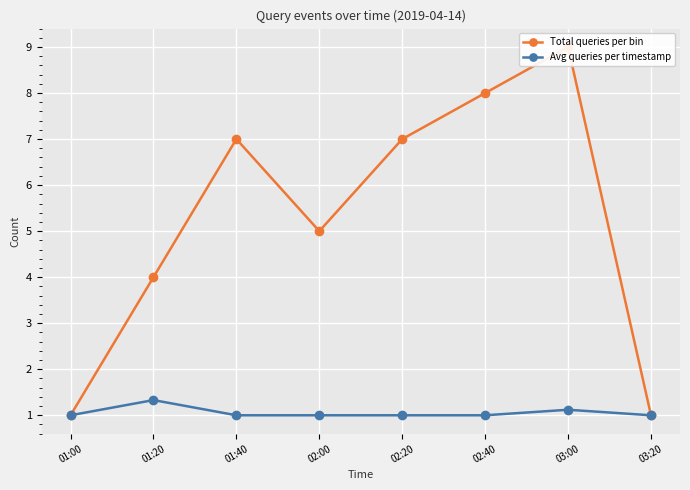

What is the difference between the Avg queries per timestamp values at 01:40 and 03:00?

0.1